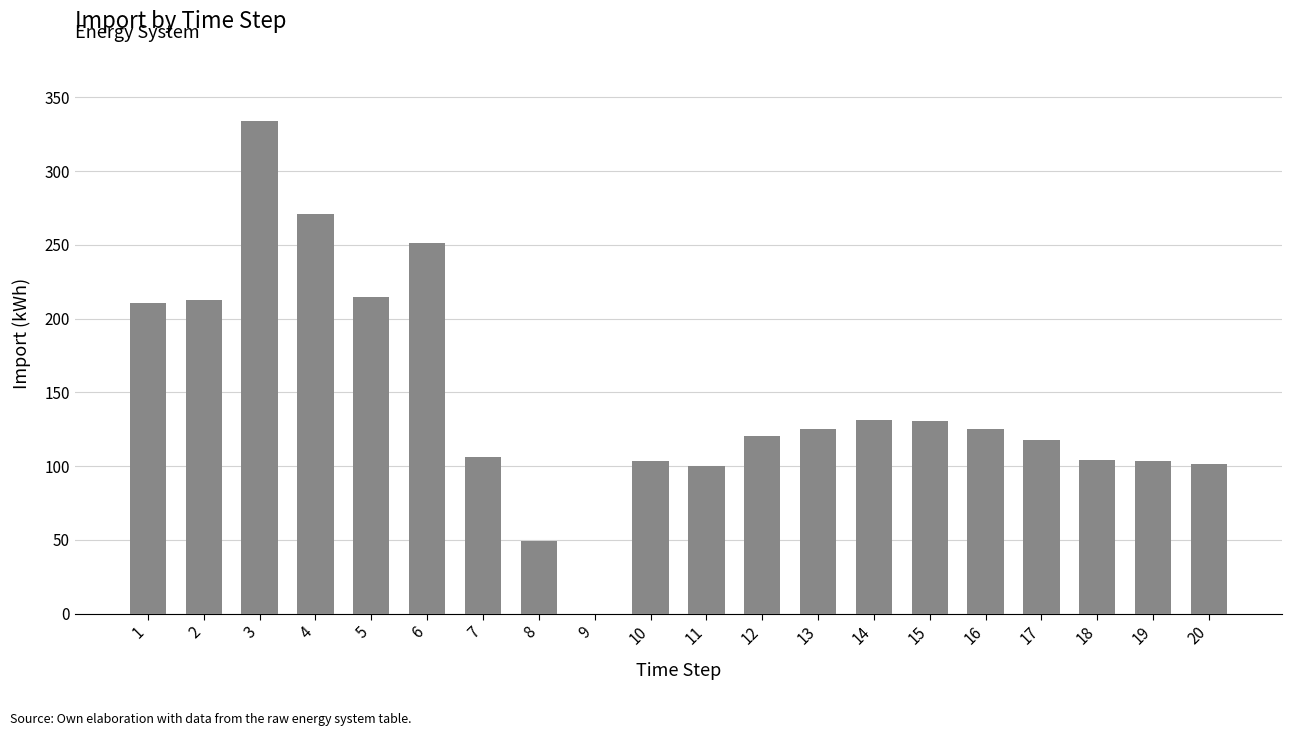

How many distinct data groups are displayed?

1